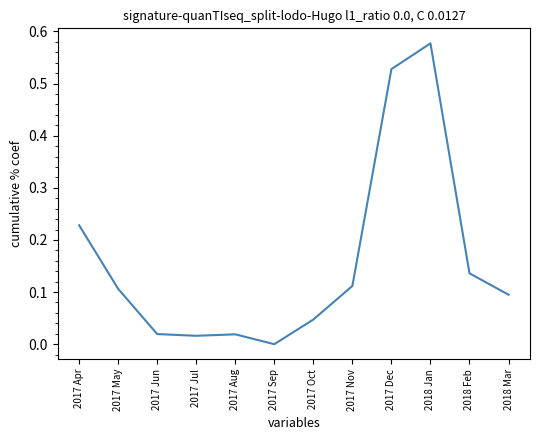

At which category does the chart reach its minimum across all series?

2017 Sep